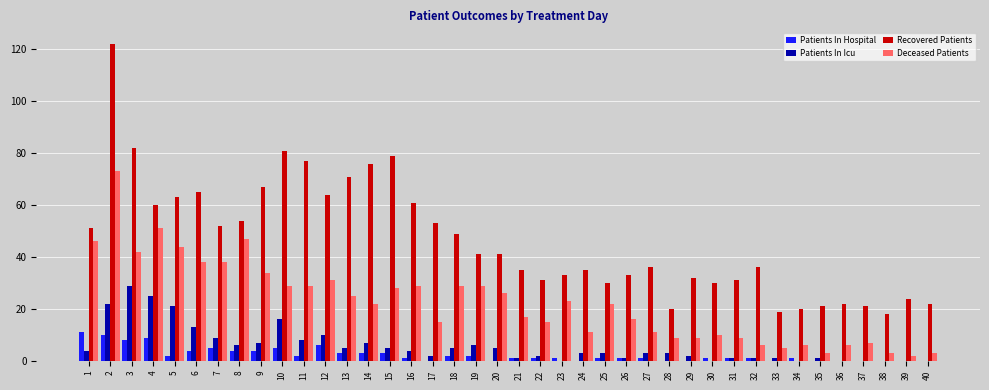

Are the bars horizontal?

No